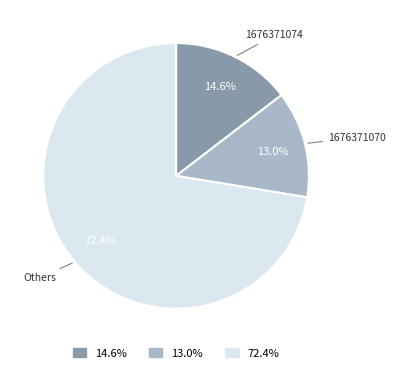

Does any single category account for the majority?

Yes